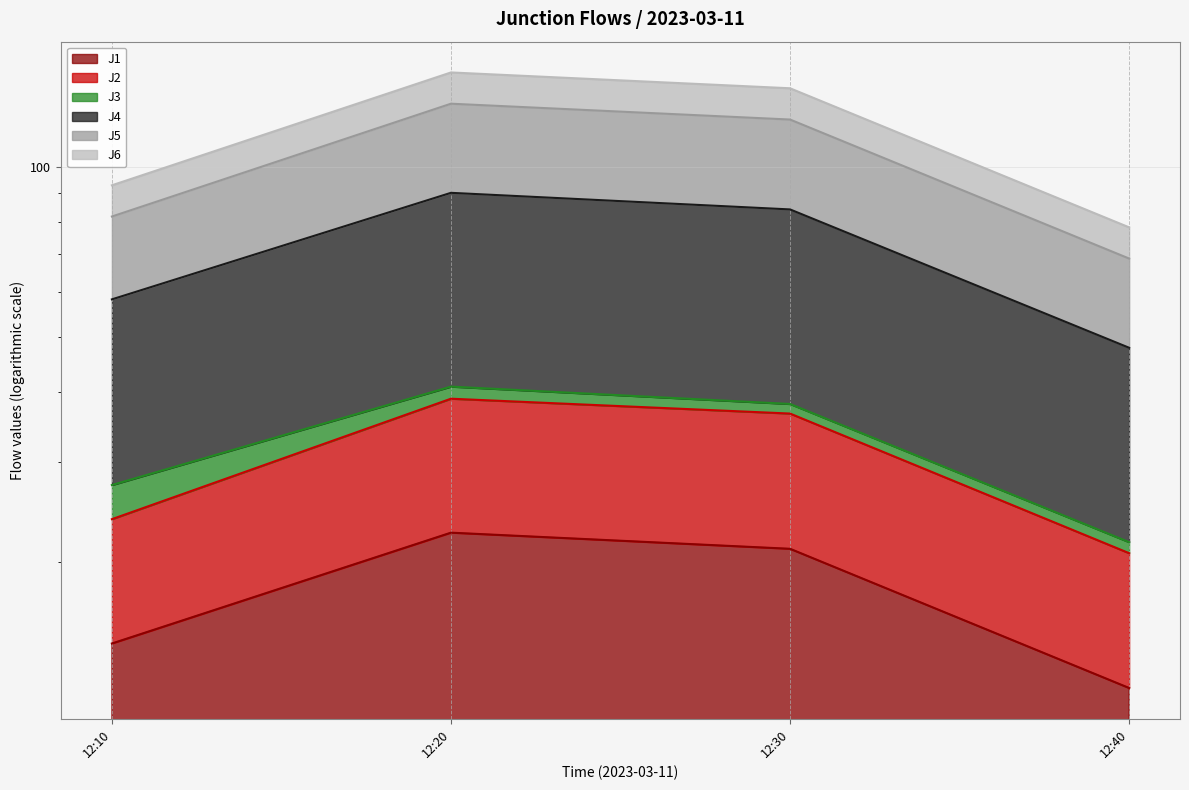

Which category has the highest value across all series?

12:20